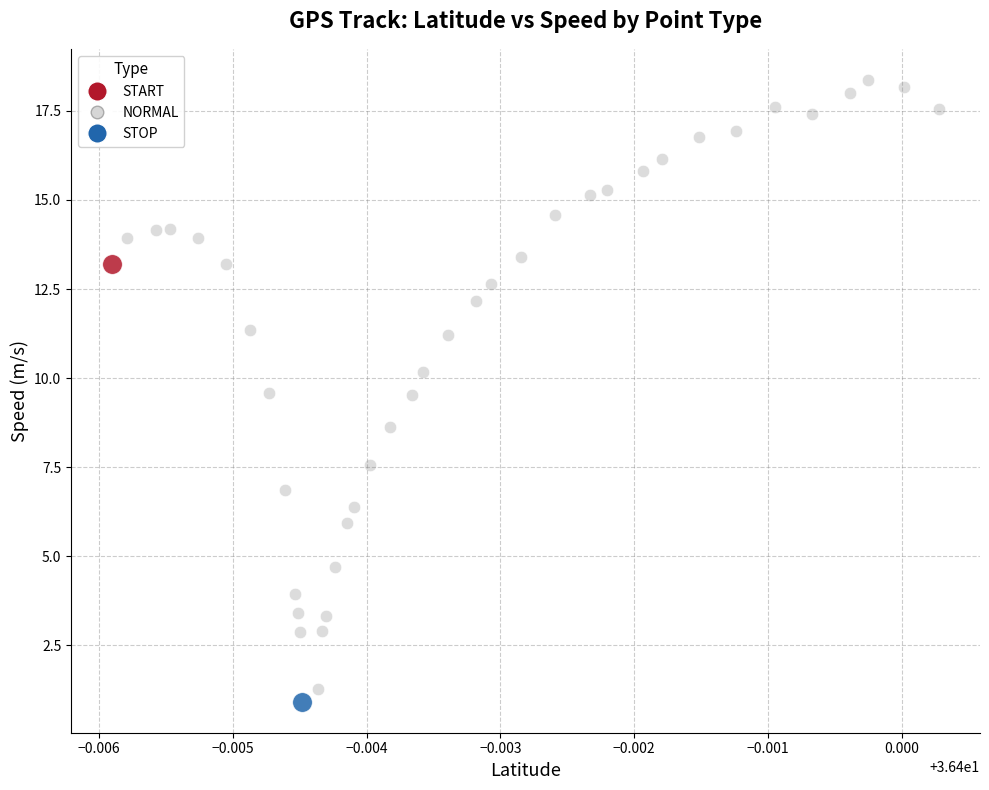

What are all the series names shown in the legend?

START, NORMAL, STOP